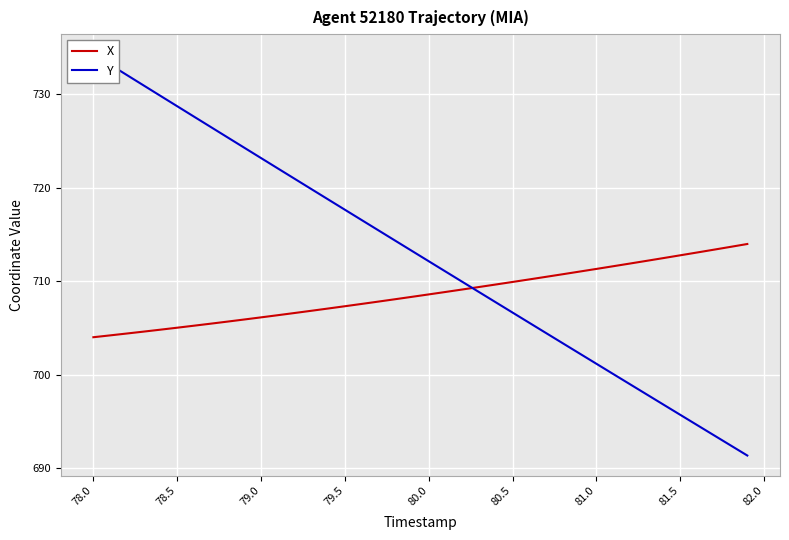

How many lines are shown in the chart?

2